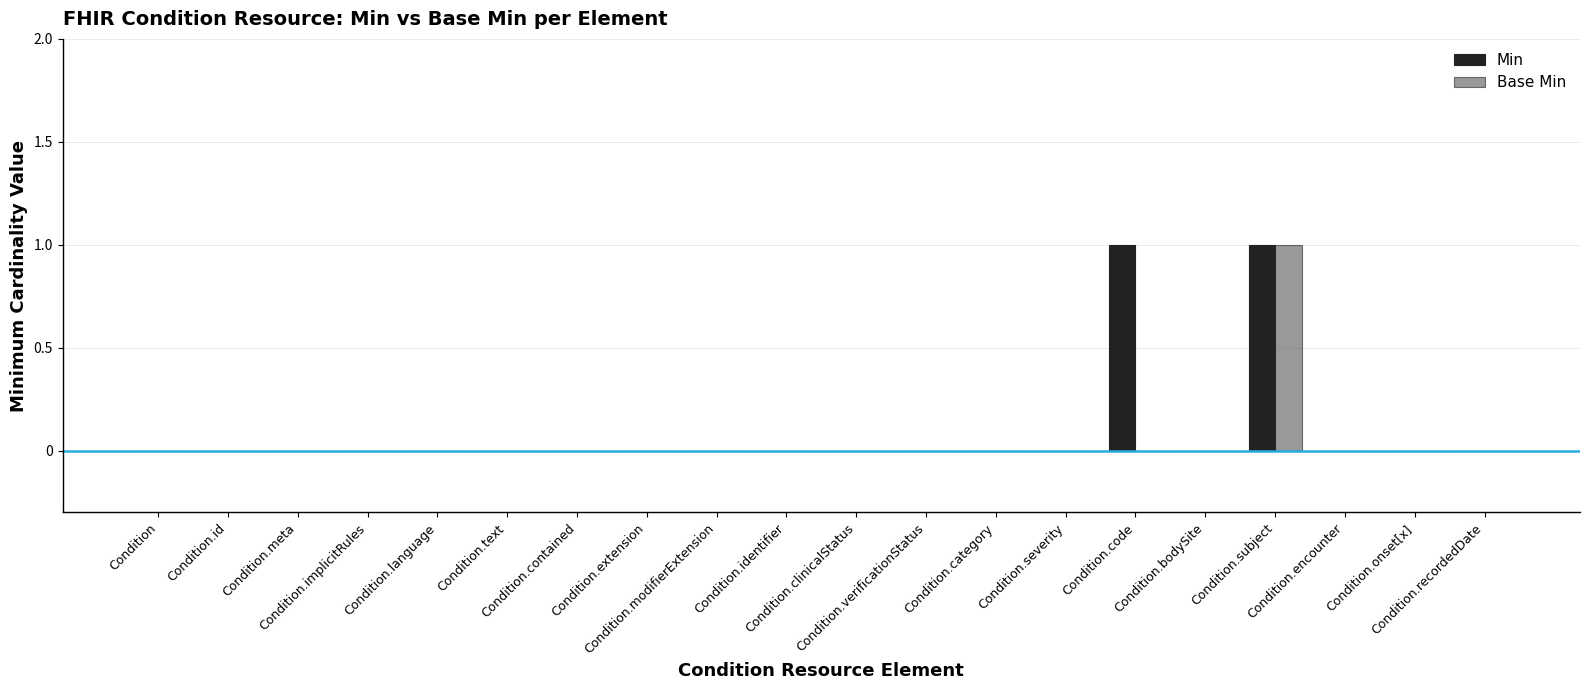

Where is Min nearest to the value 0?

Condition